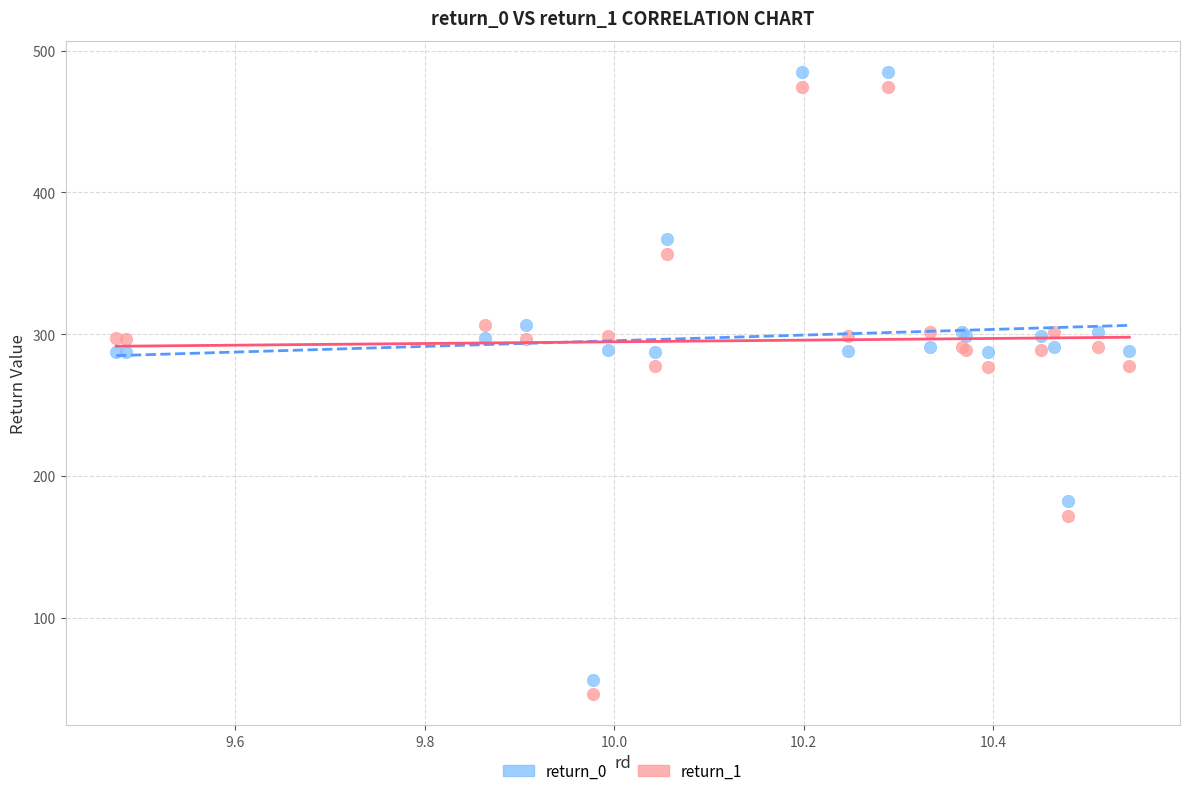

What is the X range (max minus min) for the scatter plot?

1.1